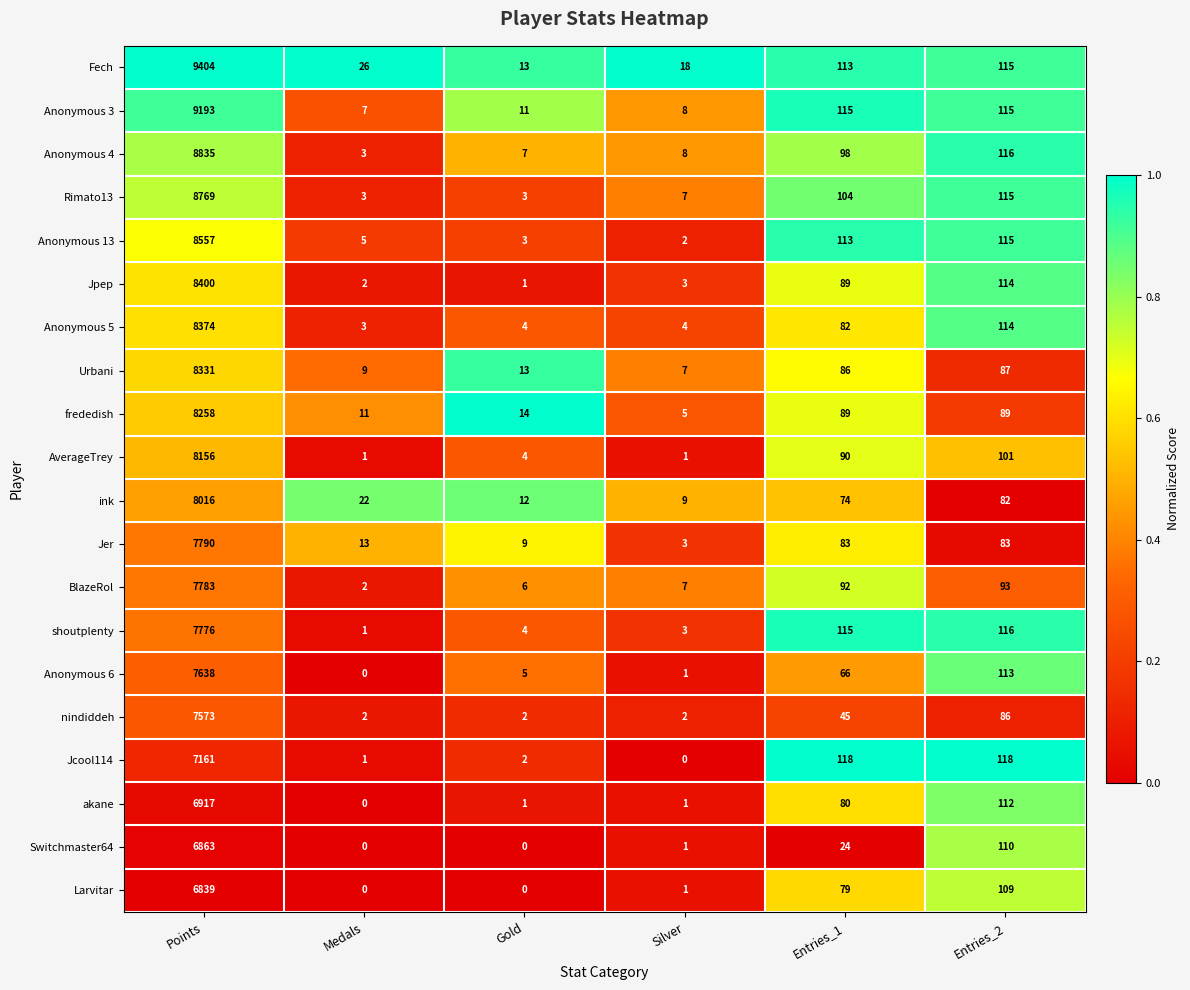

Which series has the largest total across all categories?

Fech